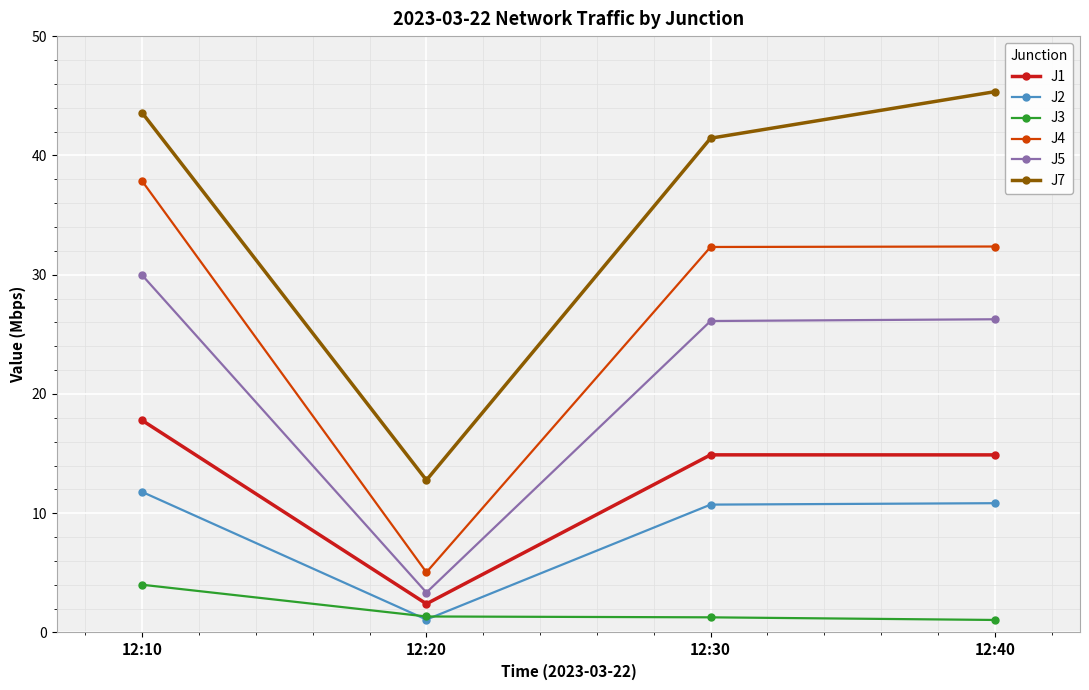

Between 12:10 and 12:20, which series saw the biggest shift?

J4